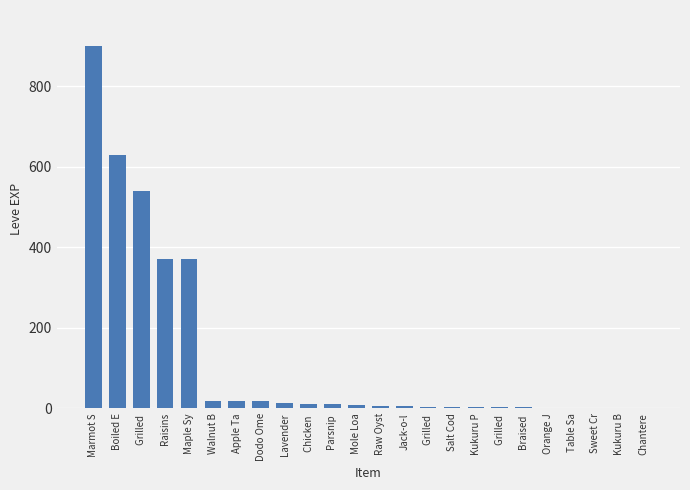

Reading left to right, extract all data points from this chart.

Marmot S=900	Boiled E=630	Grilled =540	Raisins=370	Maple Sy=370	Walnut B=19	Apple Ta=18	Dodo Ome=17	Lavender=13	Chicken =11	Parsnip =10	Mole Loa=9	Raw Oyst=7	Jack-o-l=6	Grilled =4	Salt Cod=3	Kukuru P=3	Grilled =3	Braised =3	Orange J=2	Table Sa=1	Sweet Cr=1	Kukuru B=1	Chantere=1